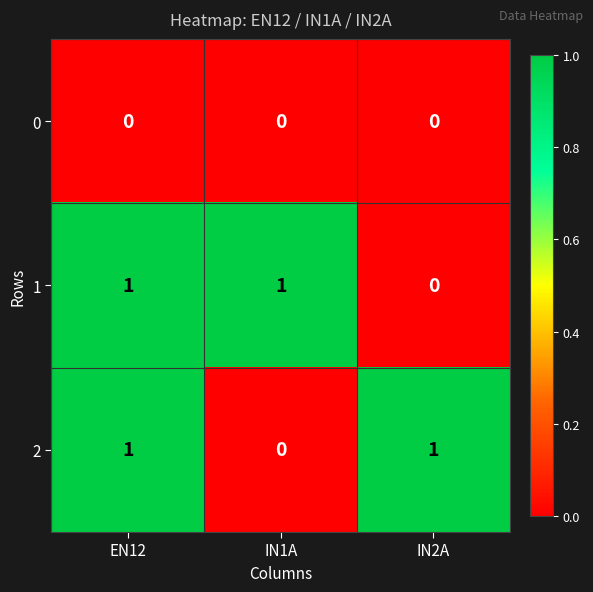

Which series changed the most between EN12 and IN2A?

1